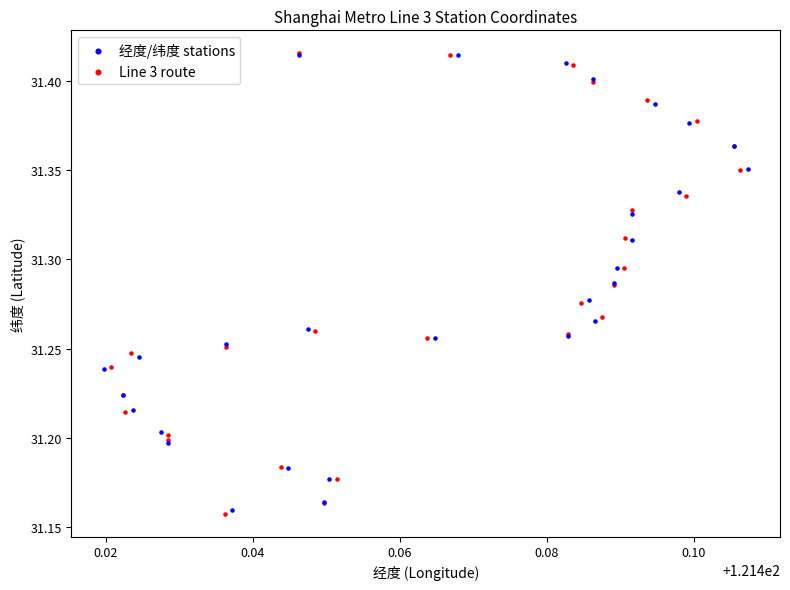

What are all the series names shown in the legend?

经度/纬度 stations, Line 3 route